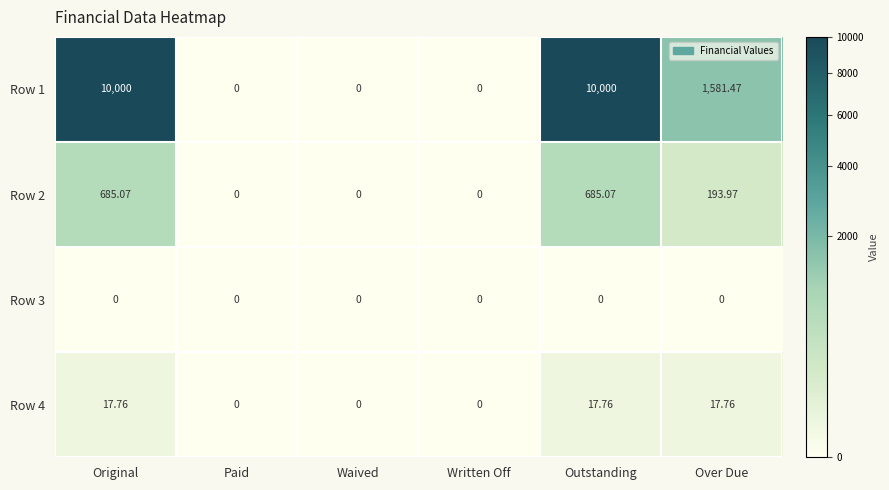

Where does the Row 1 series first go above 1581?

Original